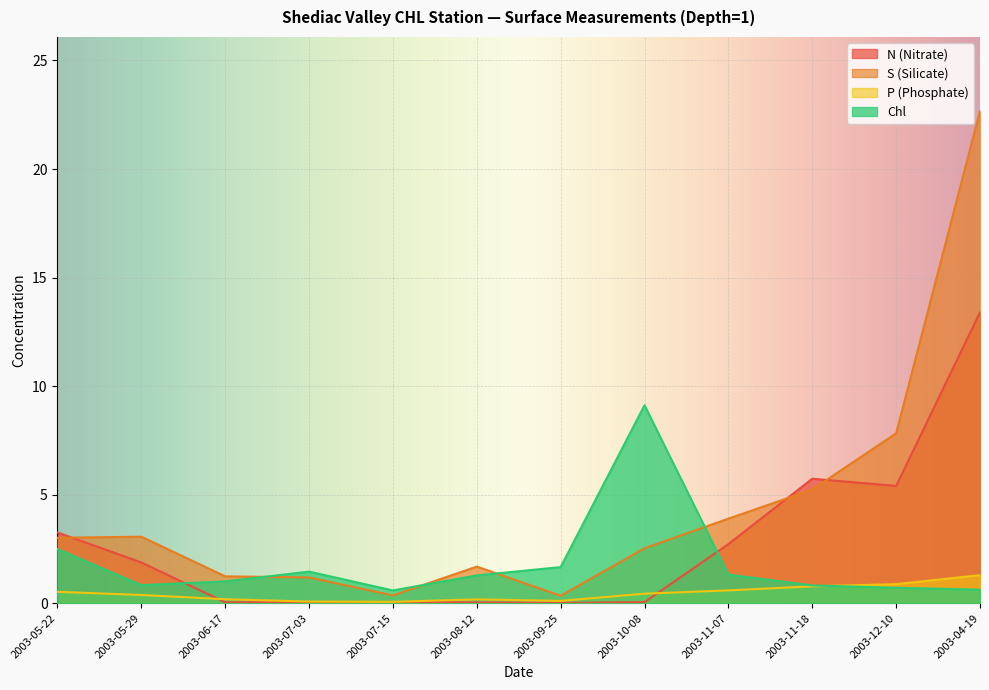

True or false: S (Silicate) has a value of 3.0 at 2003-05-22.

True